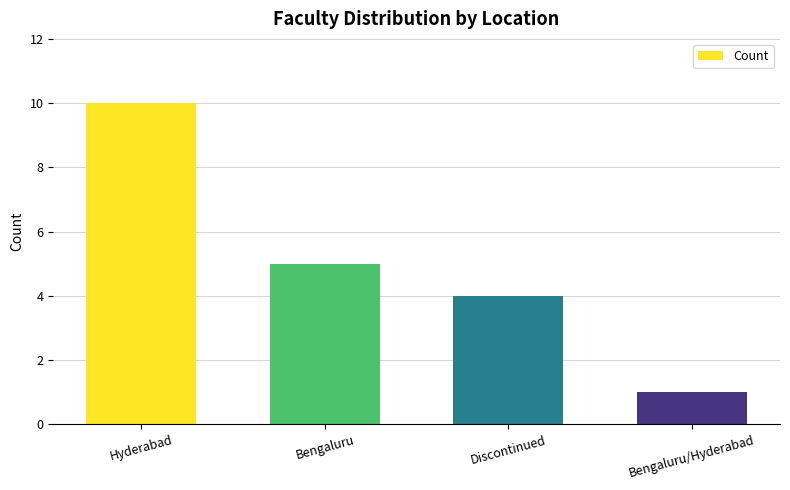

How many series are shown in this chart?

1